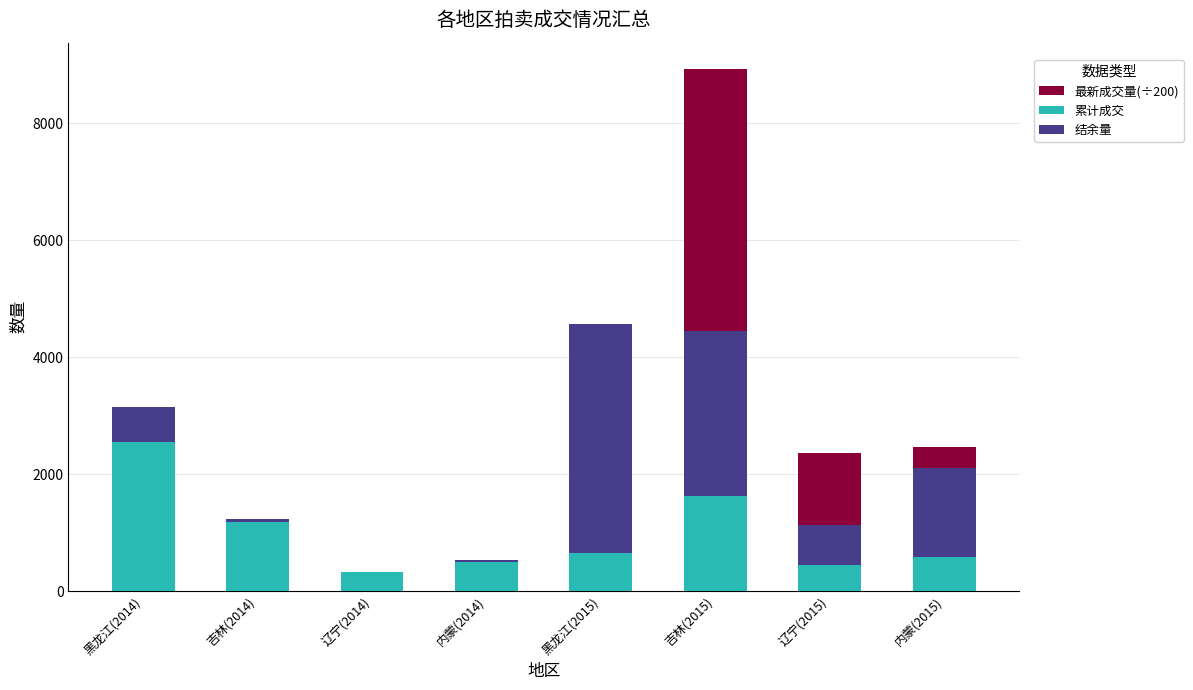

What is the label of the 2nd bar from the left?

吉林(2014)